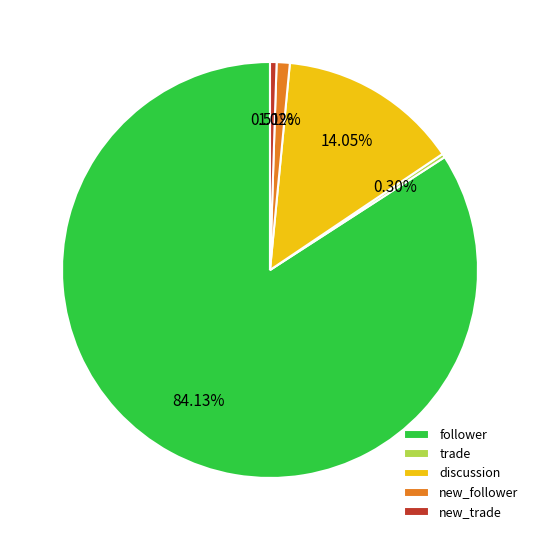

What is the largest slice in the pie chart?

follower